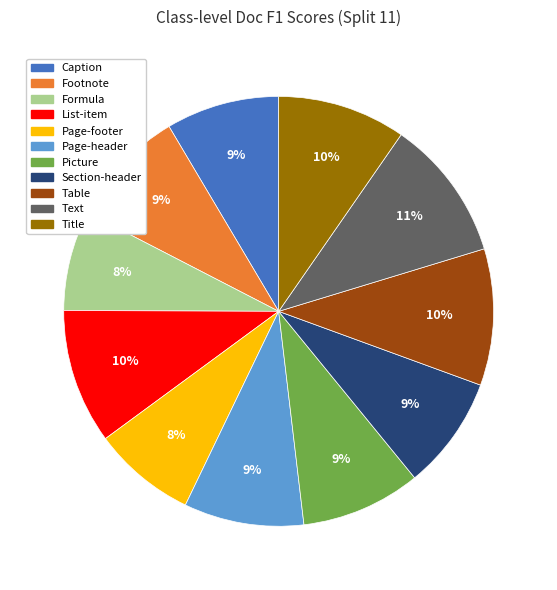

Approximately how many times larger is the value at Text compared to Picture?

1.2